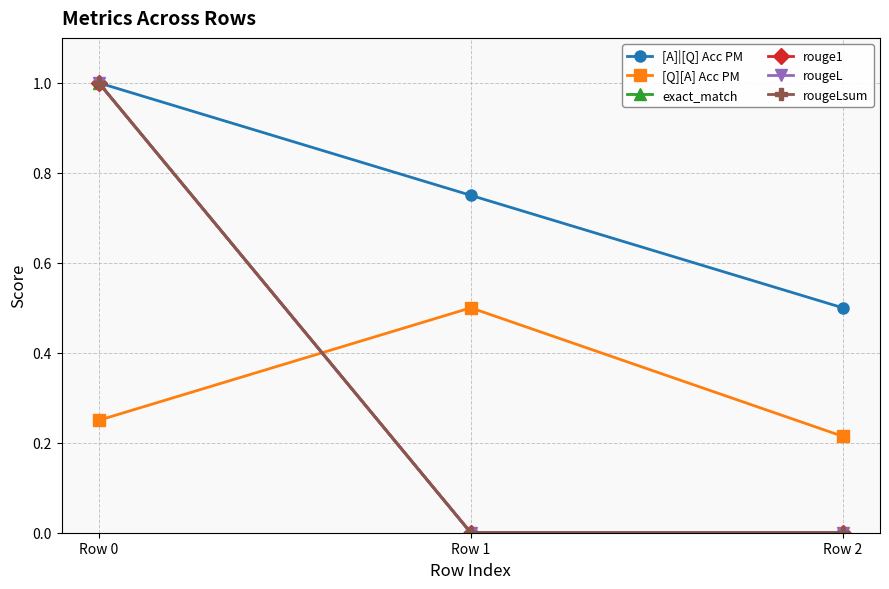

Does the chart have visible grid lines?

Yes